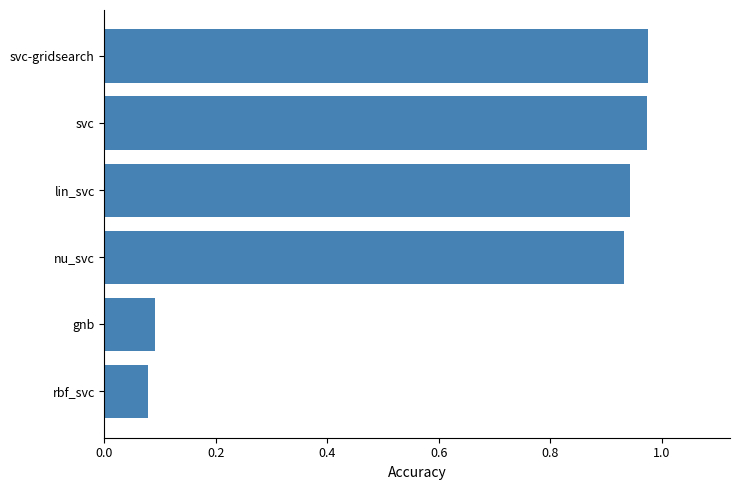

What is the change in value from gnb to svc-gridsearch?

+0.9